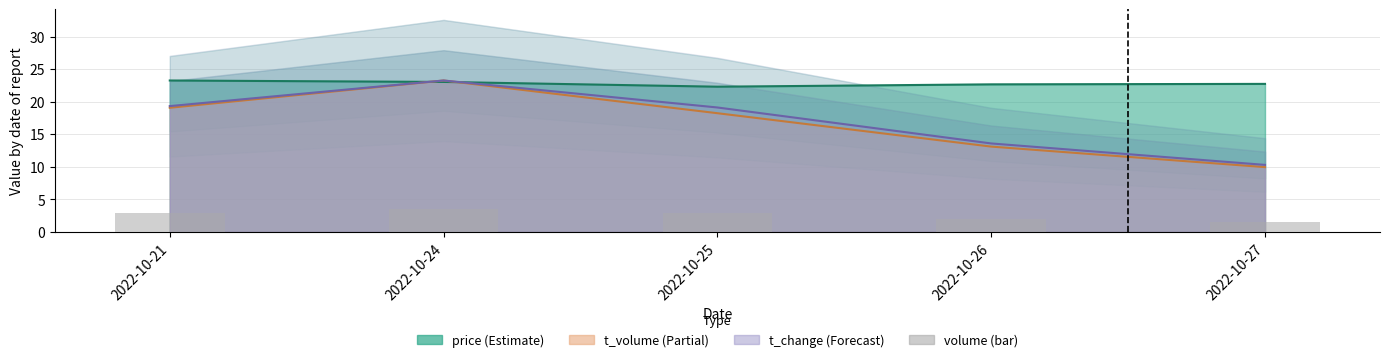

True or false: the data shows 1.5 at 2022-10-27.

True